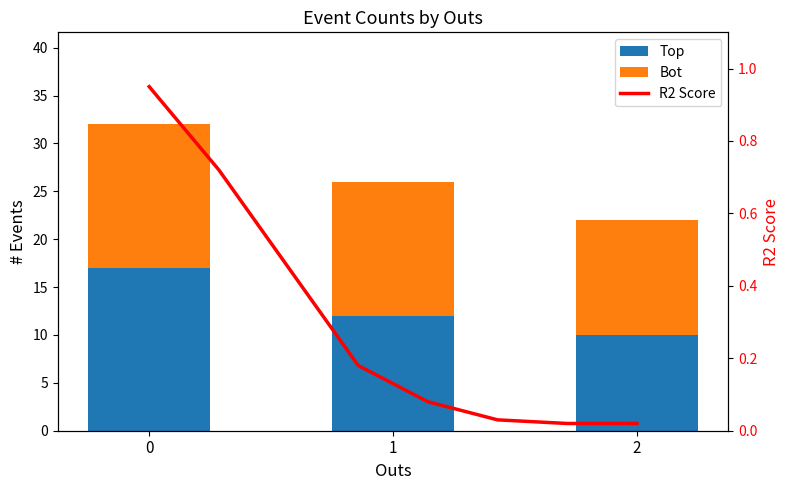

What is the maximum value for Bot?

15